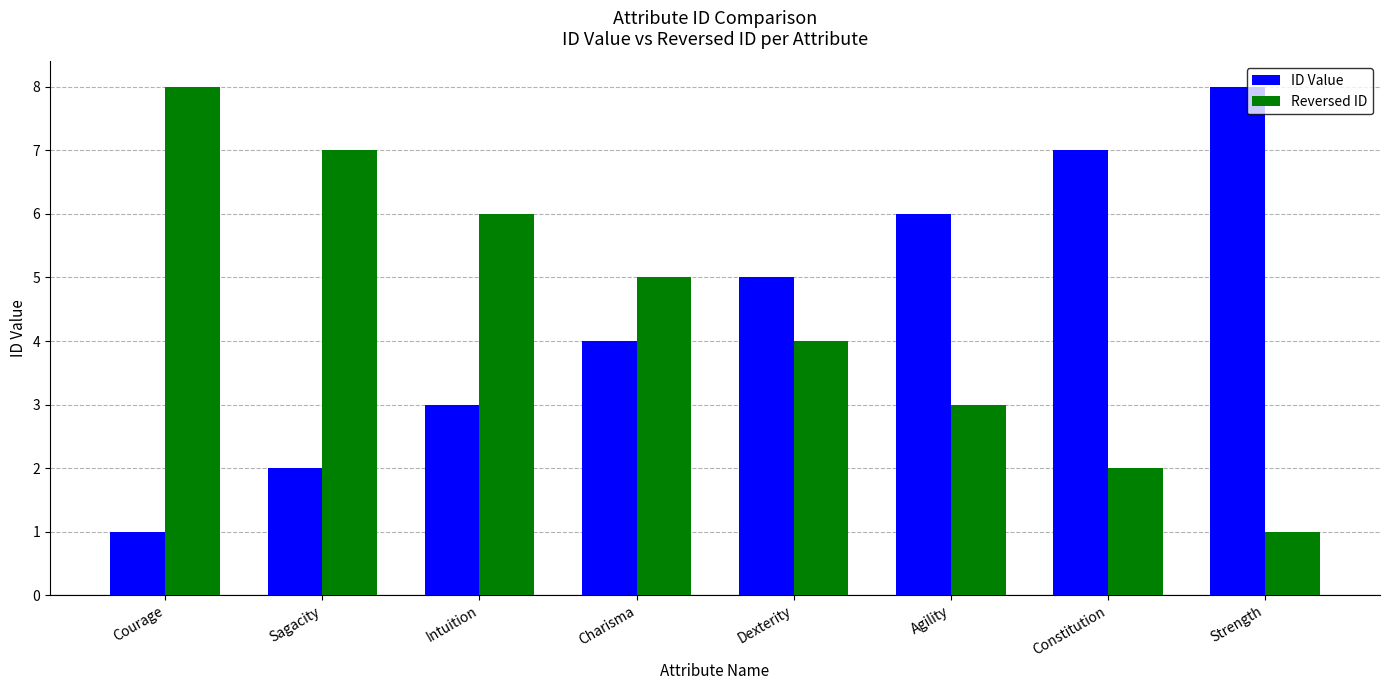

True or false: Reversed ID has a value of 8 at Courage.

True